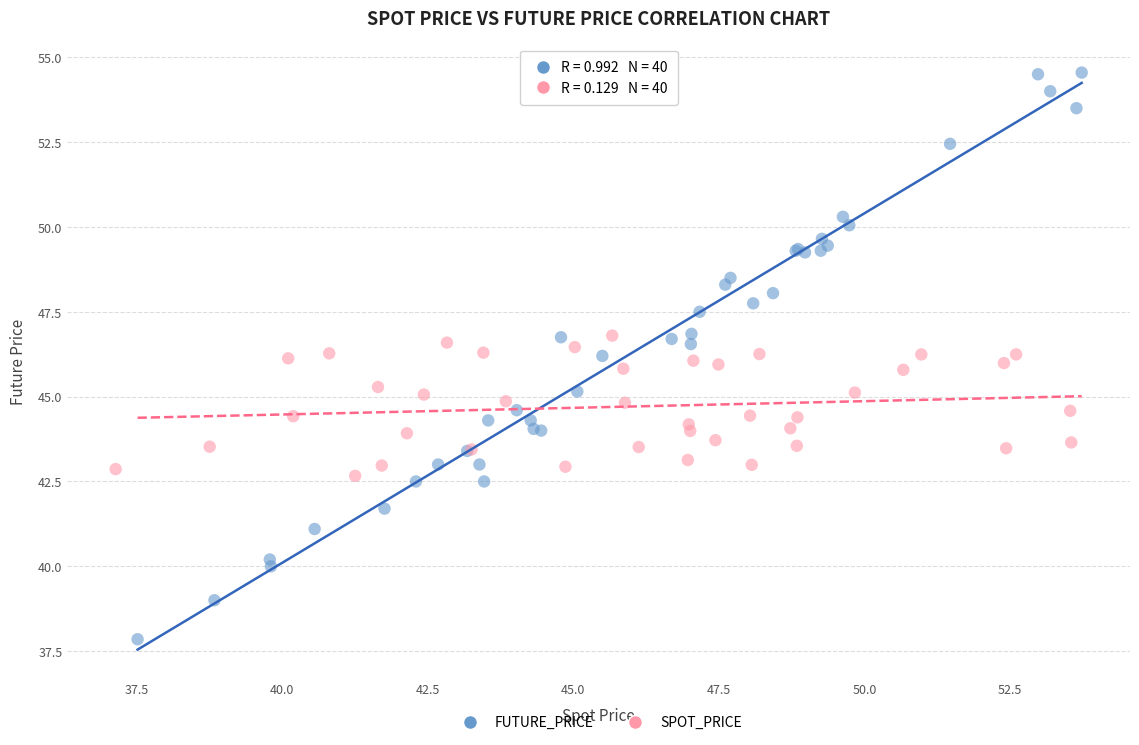

Which series has the largest Y range (max minus min)?

FUTURE_PRICE